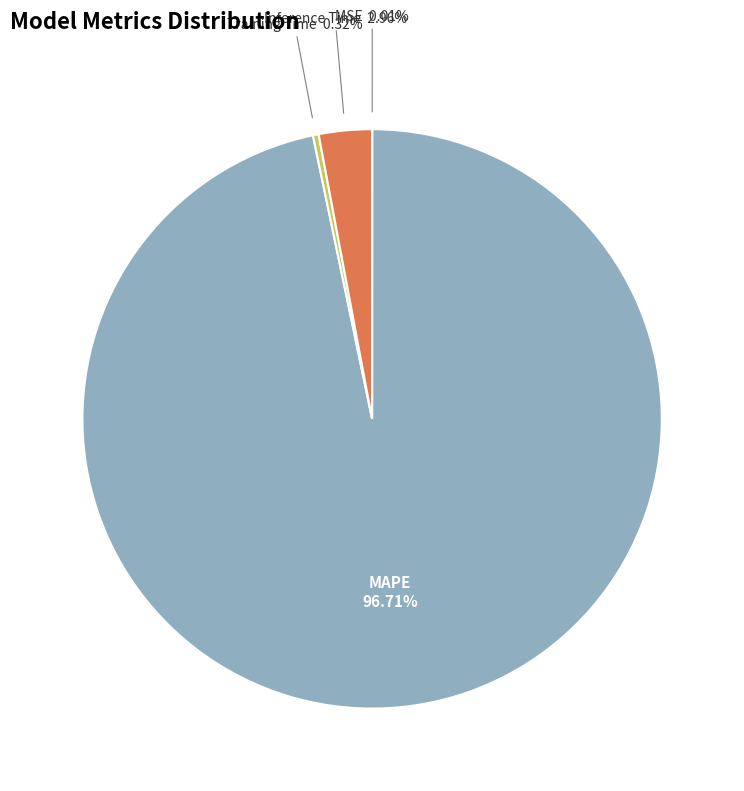

Which slice is the largest?

MAPE